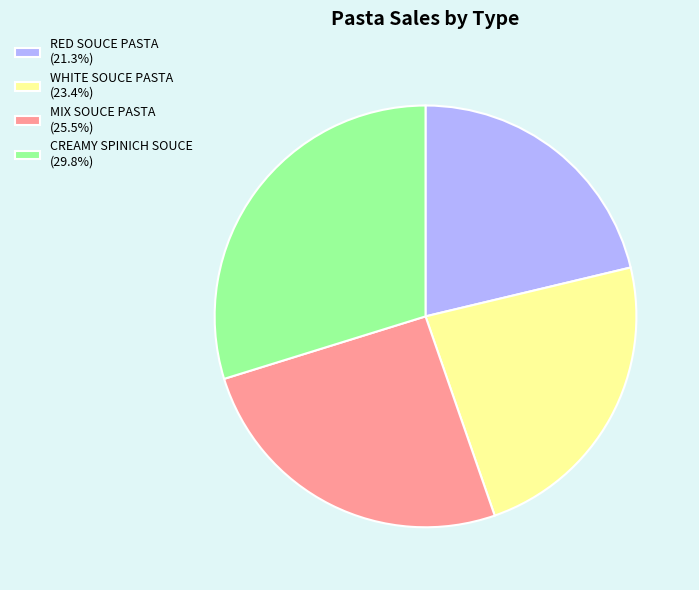

Do WHITE SOUCE PASTA (23.4%) and CREAMY SPINICH SOUCE (29.8%) together represent more than half of the pie?

Yes